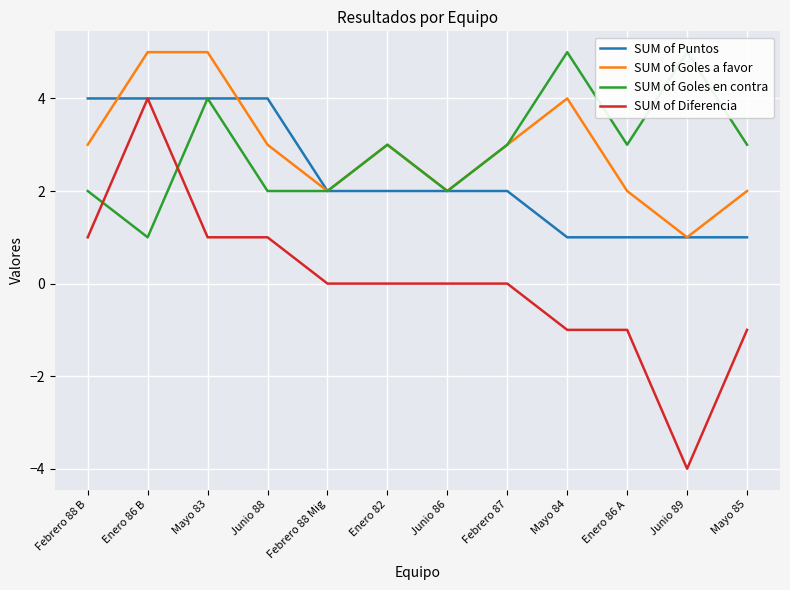

Is it true that SUM of Puntos equals 2 at Febrero 88 Mig?

True